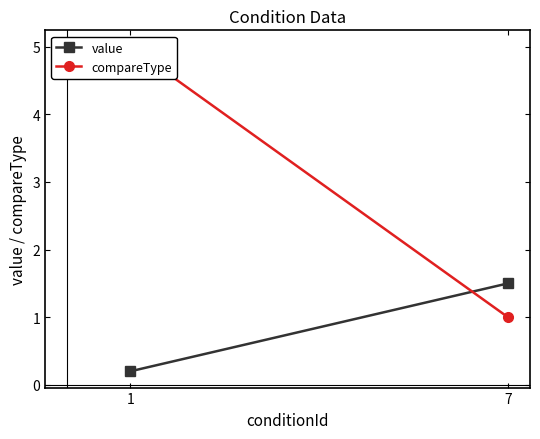

Which series has the widest spread of values?

compareType